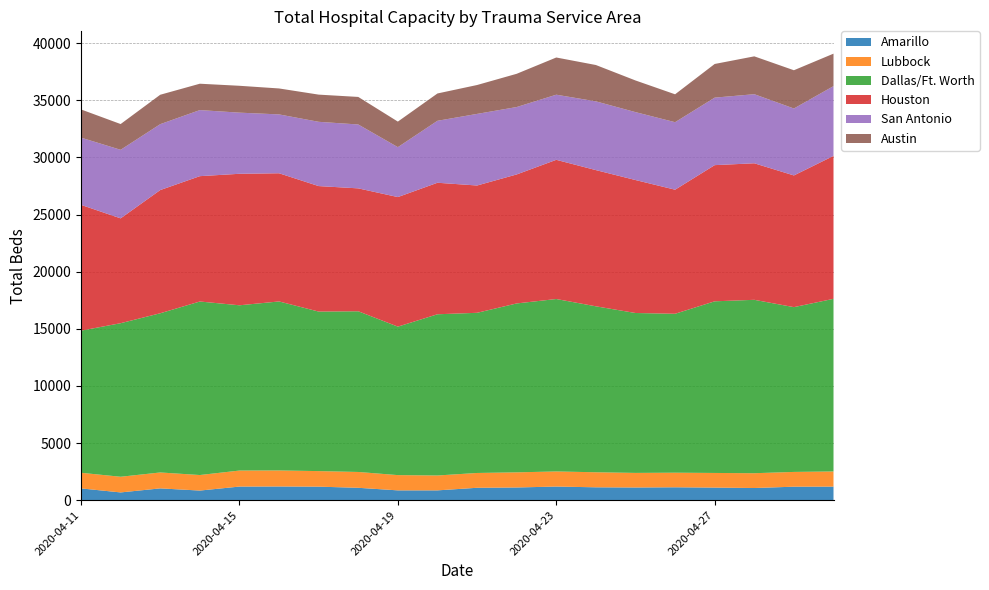

Reading left to right, extract all data points from this chart.

Amarillo: 1030	678	1032	841	1190	1198	1183	1083	858	858	1084	1111	1192	1126	1110	1128	1101	1064	1180	1187
Lubbock: 1368	1372	1394	1360	1403	1404	1362	1386	1336	1303	1297	1325	1322	1317	1277	1277	1282	1296	1293	1327
Dallas/Ft. Worth: 12442	13442	13936	15190	14467	14794	13965	14067	12998	14113	14021	14786	15096	14527	13998	13912	15025	15179	14425	15112
Houston: 11011	9178	10785	10973	11512	11222	10986	10760	11342	11513	11144	11292	12184	11924	11640	10862	11921	11953	11529	12511
San Antonio: 5886	6001	5769	5784	5352	5152	5626	5592	4369	5424	6268	5901	5701	6019	5945	5909	5909	6047	5860	6109
Austin: 2467	2255	2575	2309	2352	2272	2380	2412	2238	2392	2529	2910	3257	3181	2772	2442	2947	3314	3349	2842